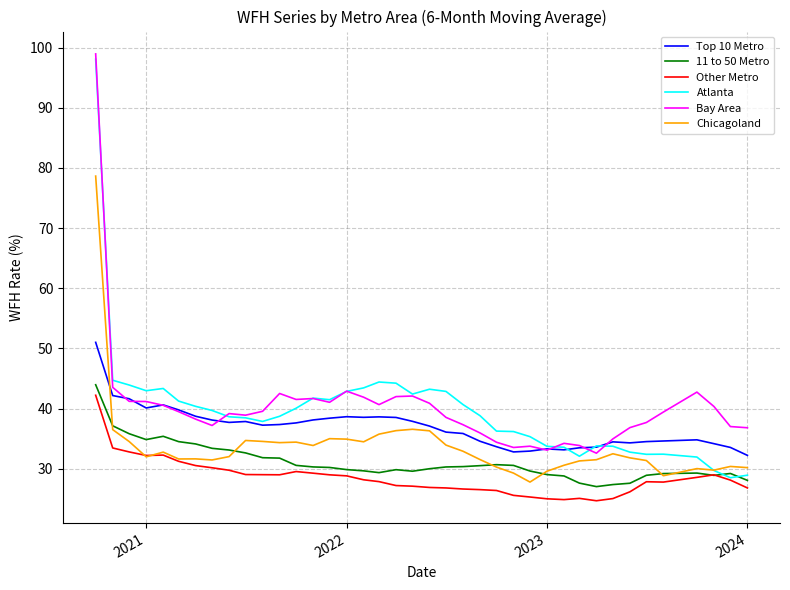

What is the maximum value shown in the chart?

98.9